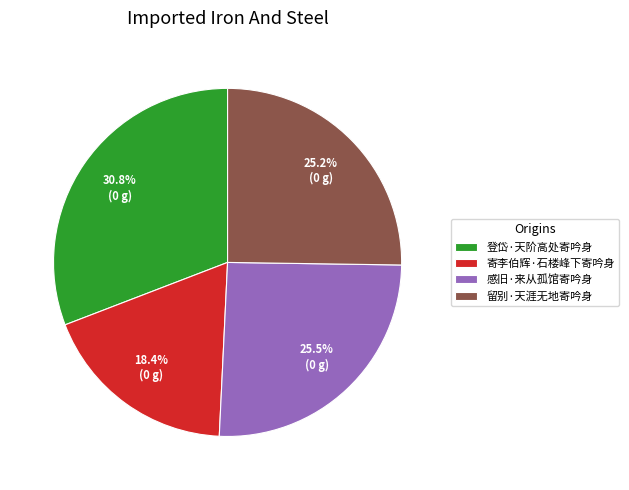

Which slice is the smallest?

寄李伯辉·石楼峰下寄吟身